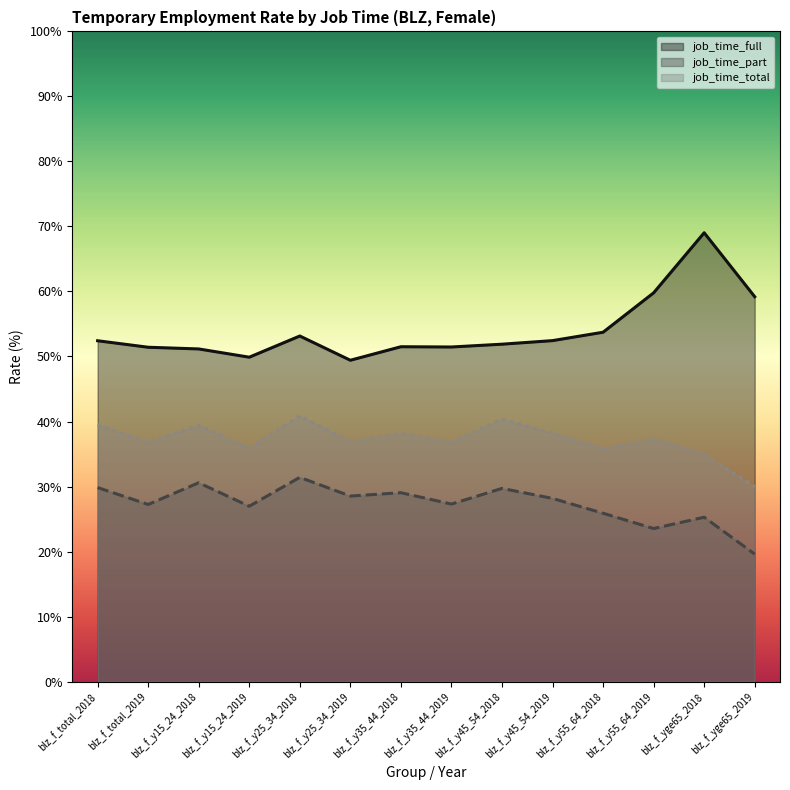

What is the minimum value for job_time_full?

49.4